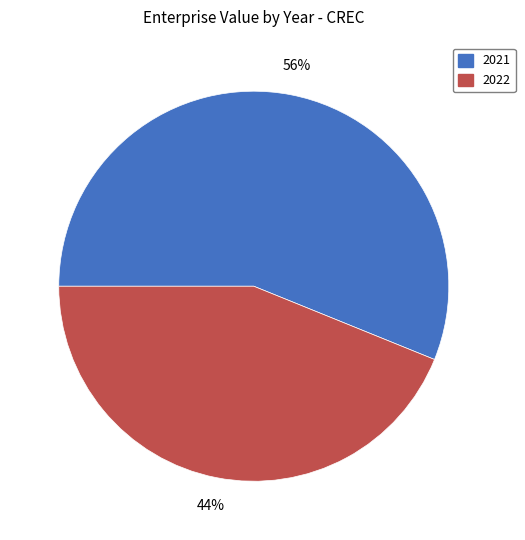

Is the sum of 2021 and 2022 greater than half?

Yes